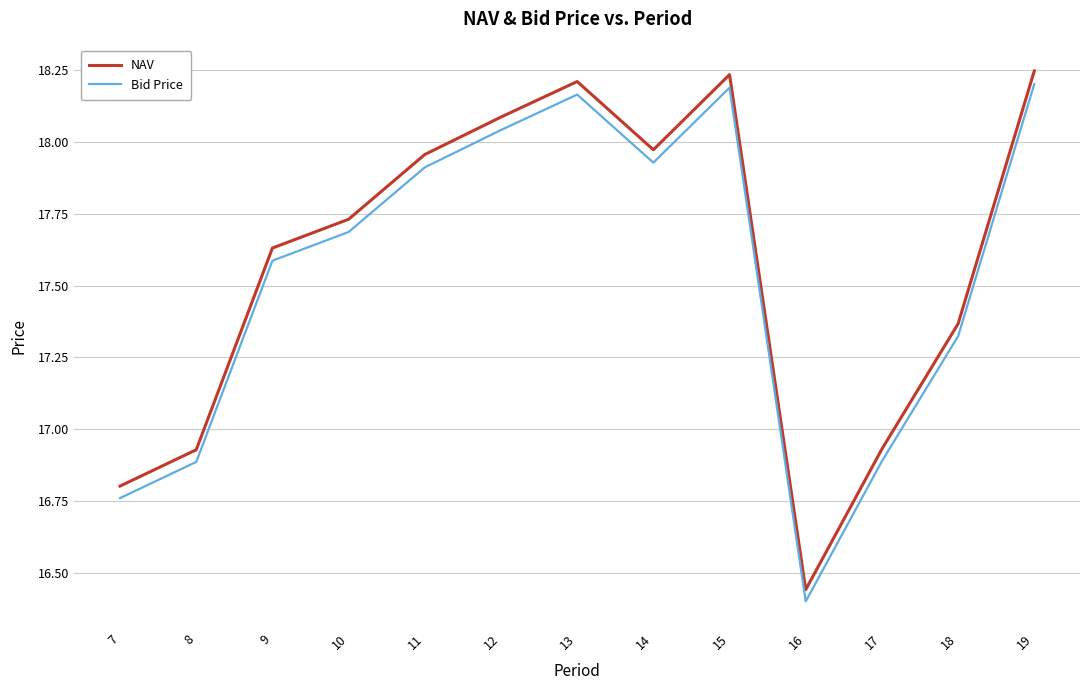

At which label does Bid Price first exceed 17?

9